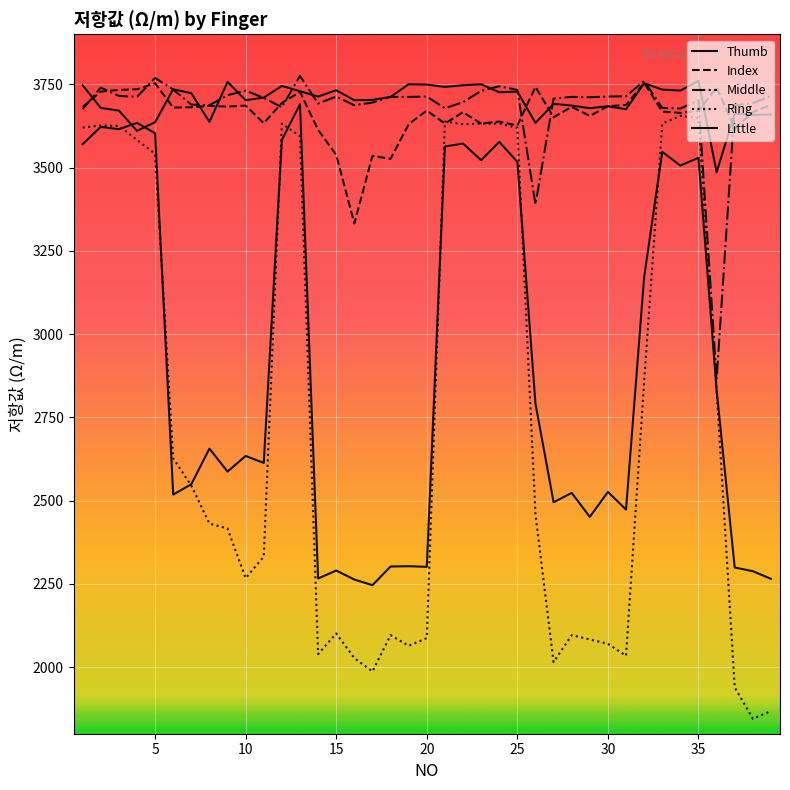

Reading right to left, transcribe all the data shown in this chart.

Thumb: 3659	3658	3662	3486	3760	3731	3734	3753	3675	3684	3678	3686	3691	3634	3728	3726	3750	3747	3742	3749	3750	3712	3703	3702	3732	3713	3729	3745	3710	3702	3757	3637	3723	3735	3636	3610	3671	3679	3747
Index: 3689	3666	3617	3741	3670	3664	3668	3754	3688	3684	3655	3682	3651	3742	3626	3638	3632	3666	3632	3671	3630	3526	3535	3332	3538	3613	3727	3694	3633	3686	3683	3685	3681	3680	3753	3735	3733	3728	3682
Middle: 3715	3693	3687	2863	3702	3677	3679	3760	3714	3713	3711	3712	3707	3389	3733	3744	3730	3696	3678	3713	3712	3712	3695	3687	3713	3692	3775	3681	3709	3731	3717	3687	3689	3734	3769	3712	3715	3740	3675
Ring: 1868	1845	1939	2832	3649	3655	3632	2857	2034	2070	2083	2096	2015	2458	3619	3632	3632	3630	3638	2087	2064	2096	1987	2027	2101	2039	3594	3632	2332	2267	2416	2431	2545	2627	3541	3583	3625	3626	3620
Little: 2265	2288	2299	2832	3529	3506	3547	3171	2473	2526	2451	2523	2495	2791	3517	3577	3522	3572	3563	2301	2303	2302	2246	2263	2290	2266	3690	3583	2613	2634	2587	2656	2549	2518	3603	3634	3615	3622	3570